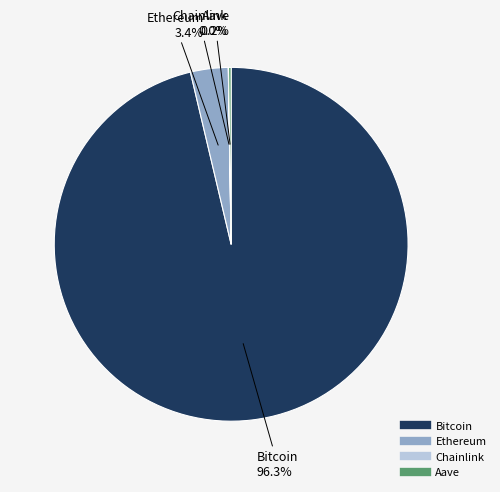

Which has a higher value, Bitcoin or Ethereum?

Bitcoin